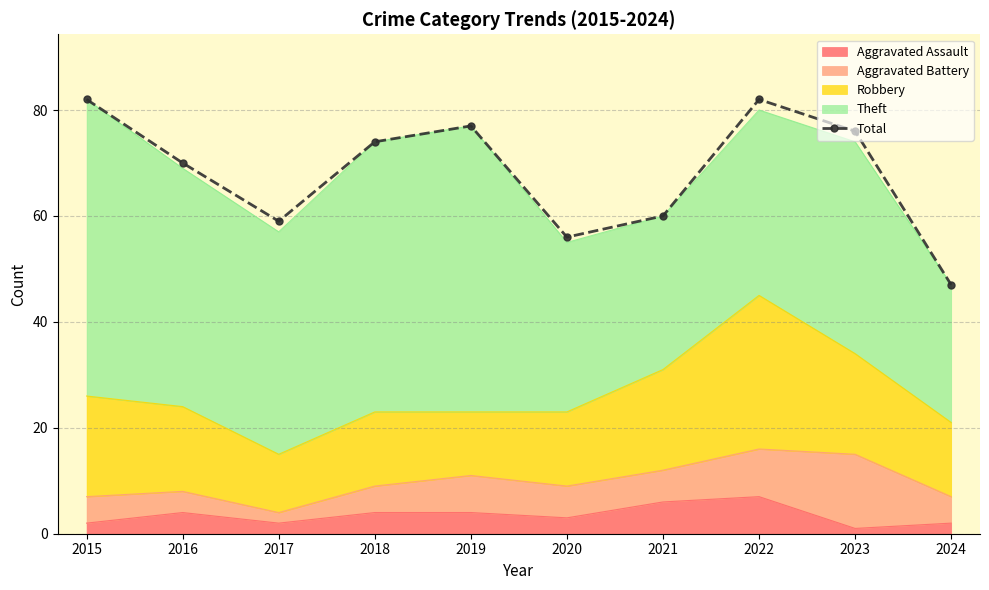

Rank the categories by value from lowest to highest.

2024, 2020, 2017, 2021, 2016, 2018, 2023, 2019, 2015, 2022